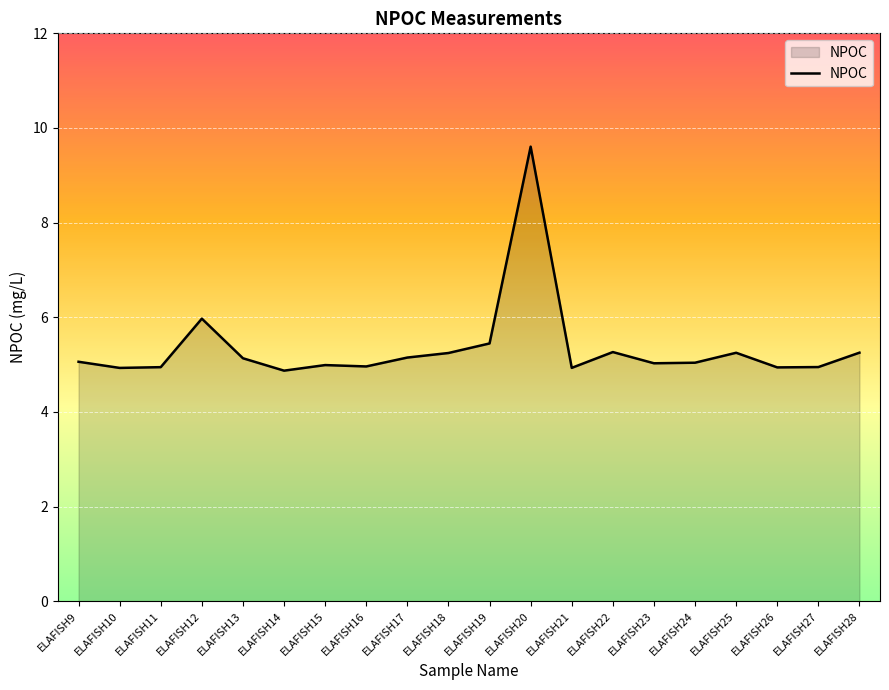

What is the change in value from ELAFISH20 to ELAFISH23?

-4.6